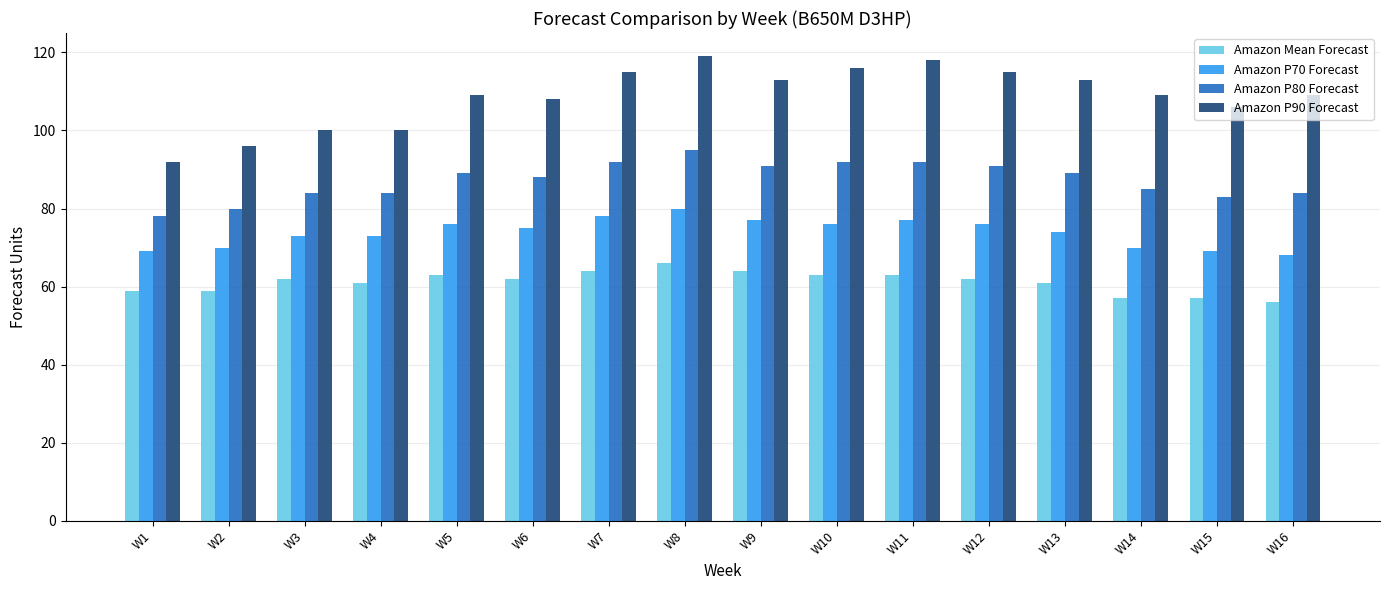

What is the sum of the Amazon P80 Forecast values at W15 and W5?

172